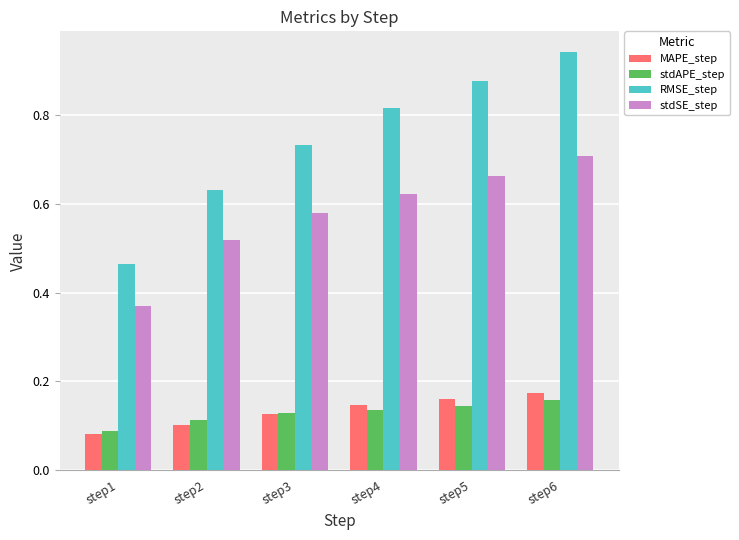

What are all the series names shown in the legend?

MAPE_step, stdAPE_step, RMSE_step, stdSE_step